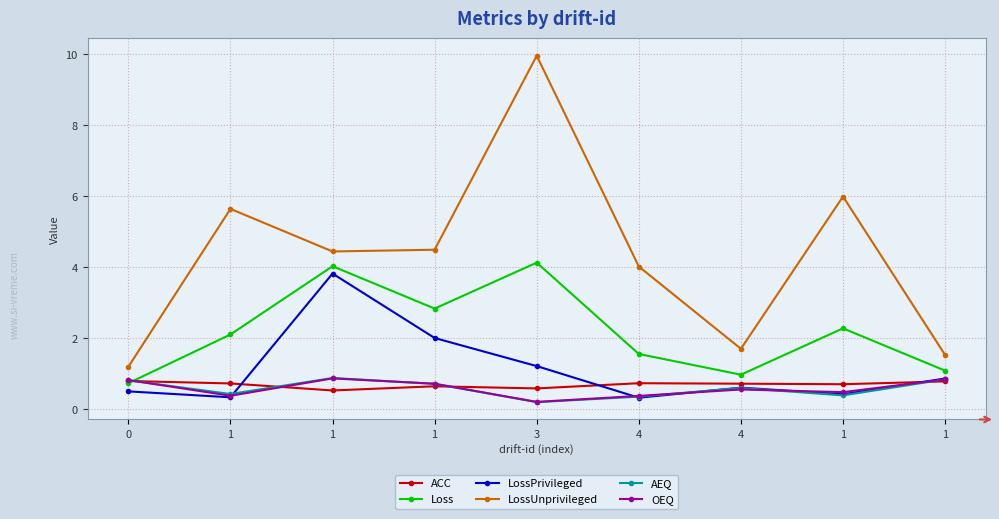

How many data points in Loss are less than 2?

4